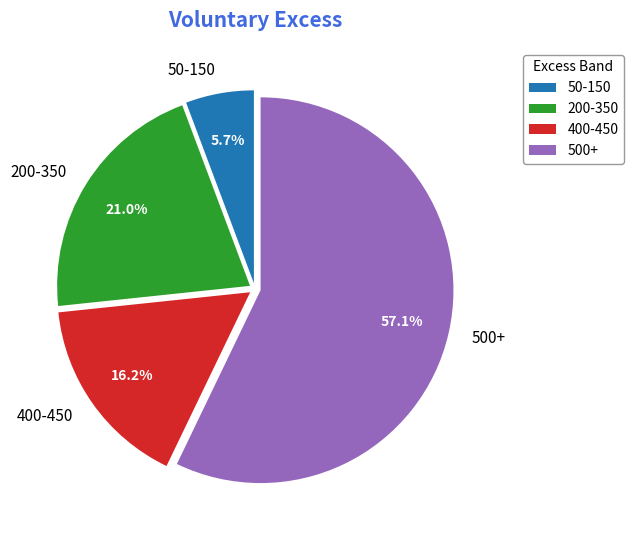

What is the ratio of the value at 500+ to the value at 400-450?

3.5